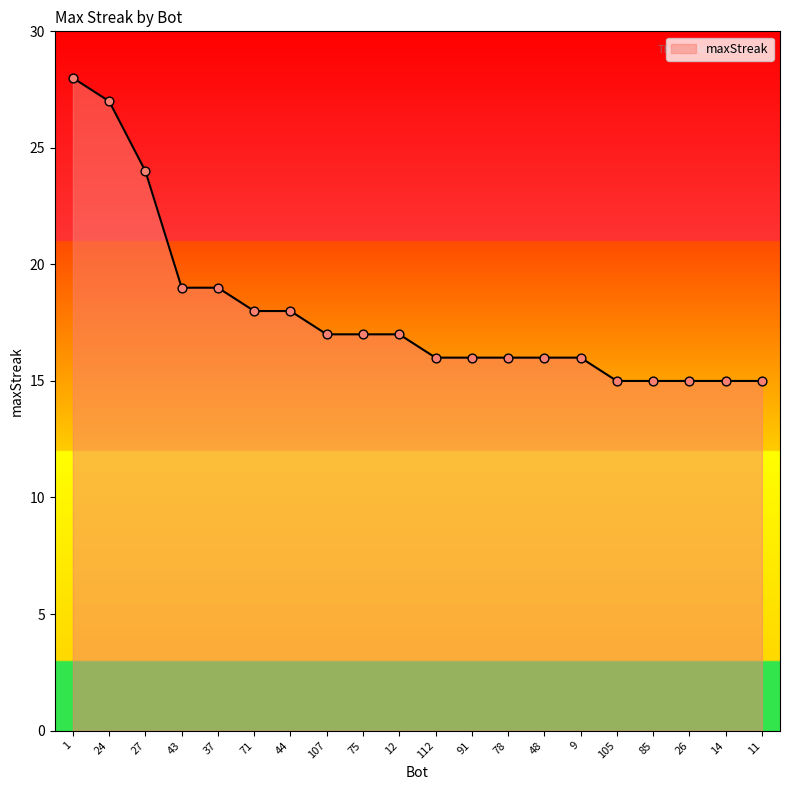

What is the ratio of the value at 9 to the value at 27?

0.7